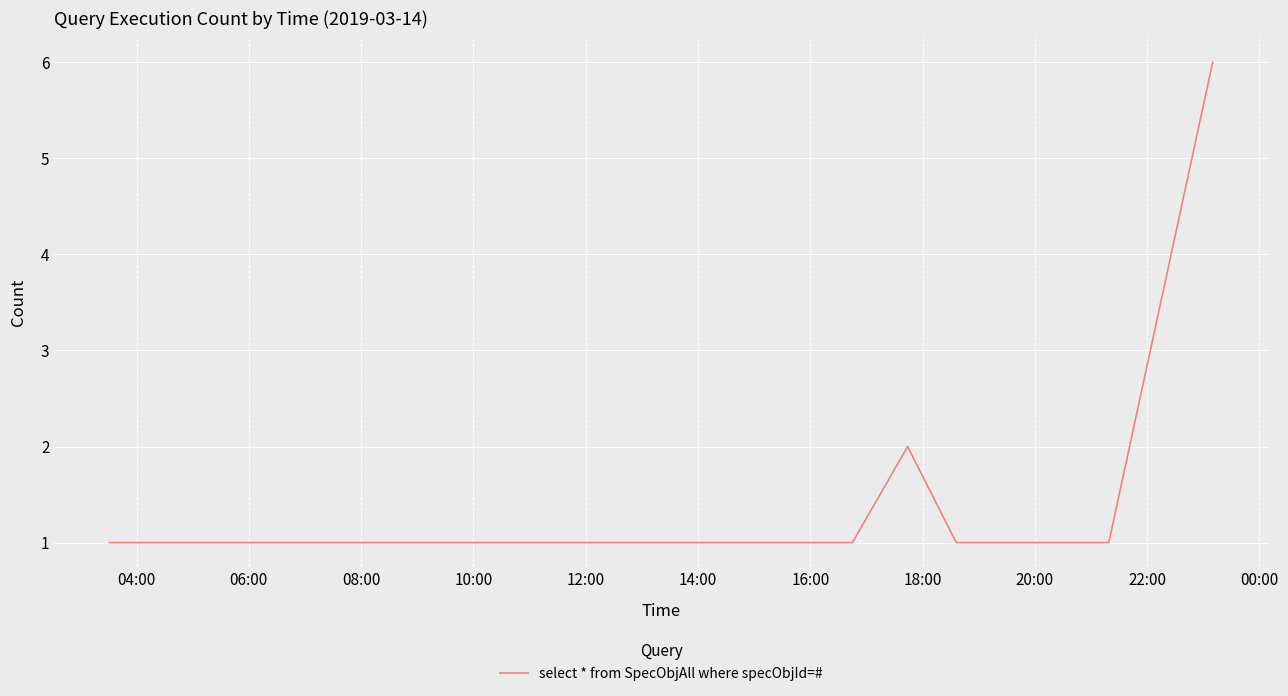

How many series are shown in this chart?

1